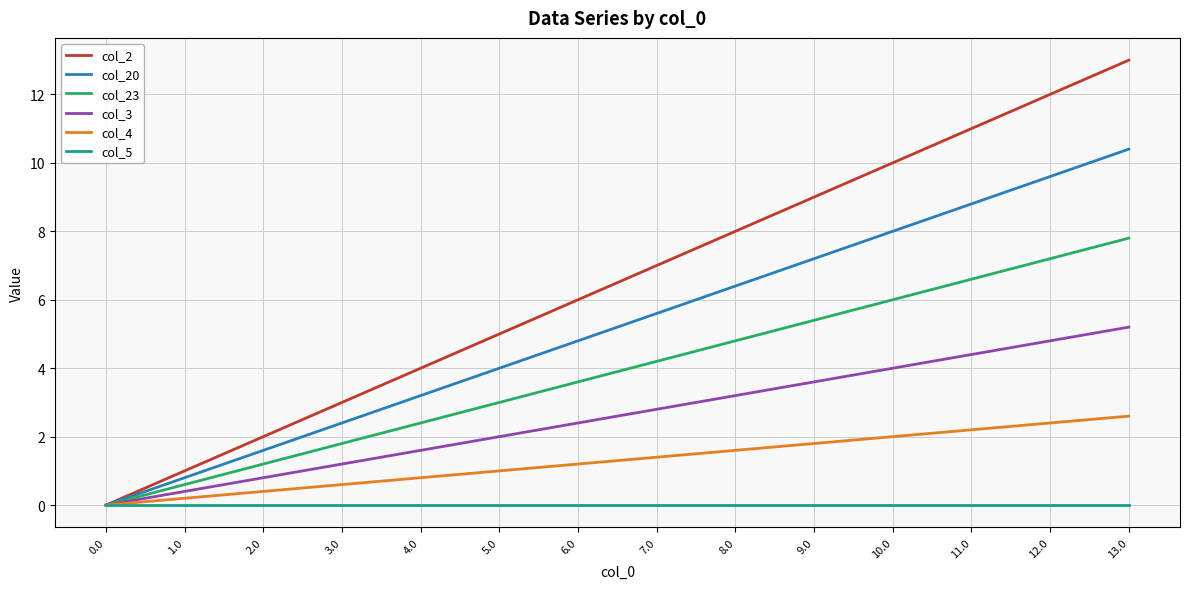

Is the value of col_20 at 3.0 greater than the value of col_5 at 8.0?

Yes